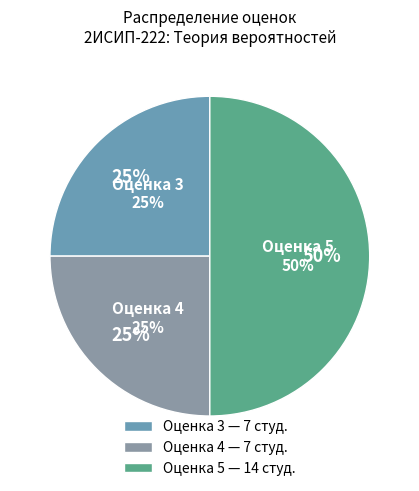

How many slices are in this pie chart?

3